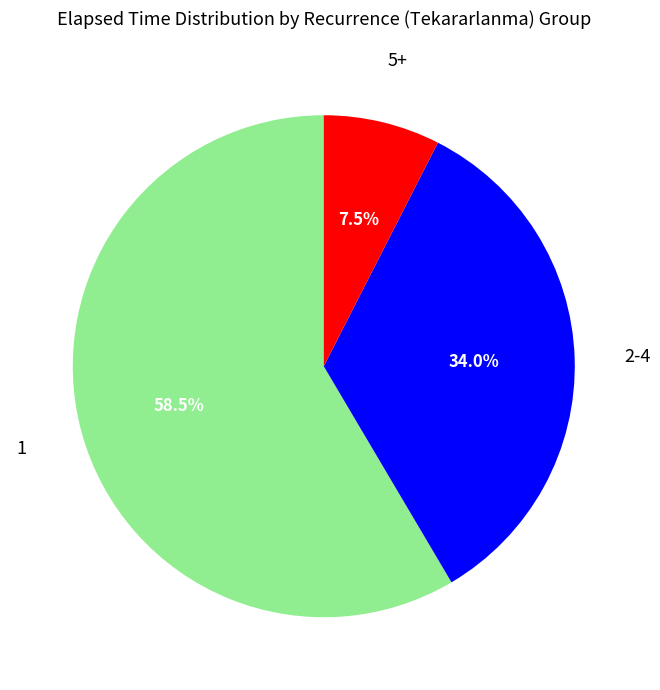

Is there a majority slice in this chart?

Yes